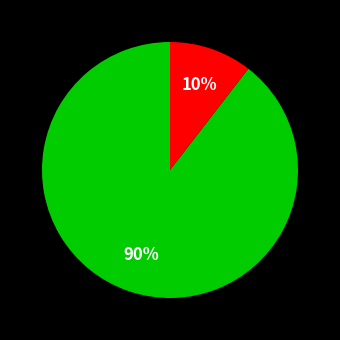

To the nearest percent, what is the average slice percentage?

50%